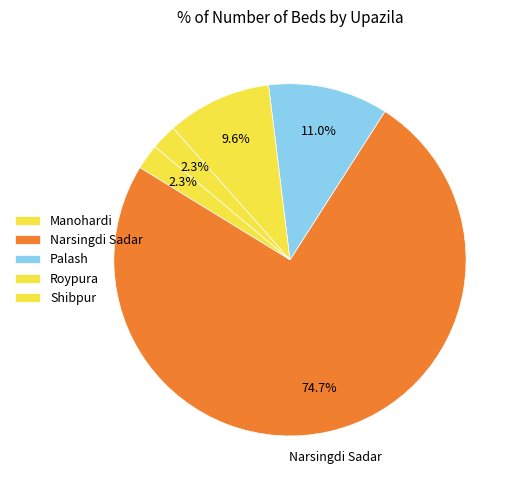

Is there a majority slice in this chart?

Yes